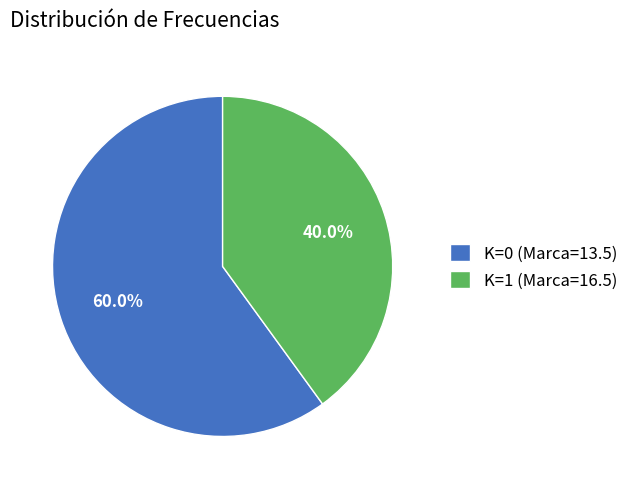

How much of the chart is everything except K=1 (Marca=16.5)?

60.0%